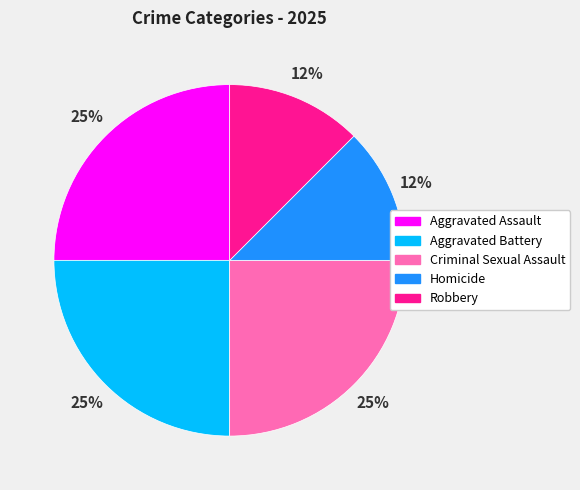

To the nearest percent, what percentage of the pie is Aggravated Battery?

25%